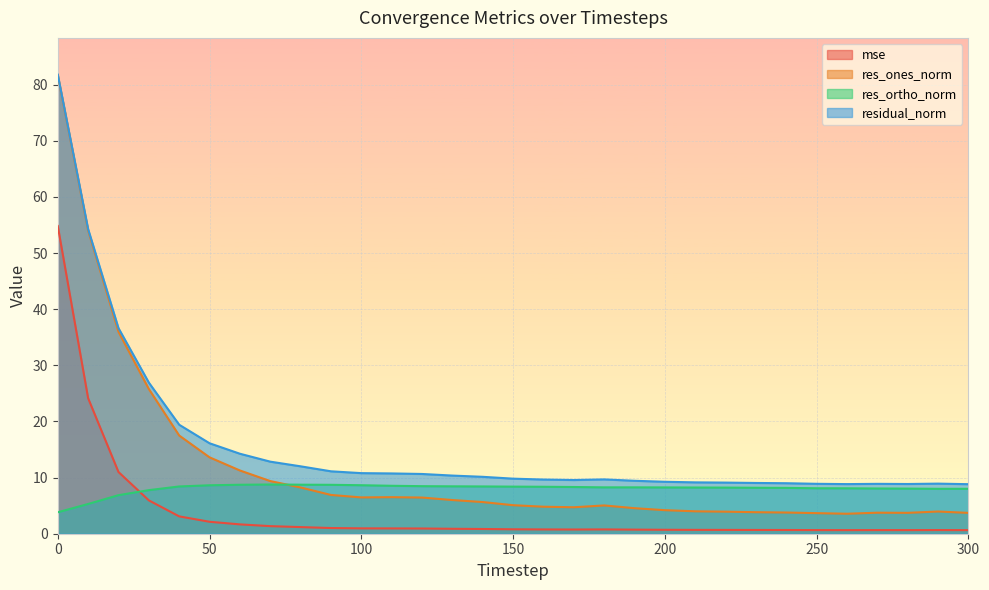

The residual_norm series shows 9.6 at 160. True or false?

True